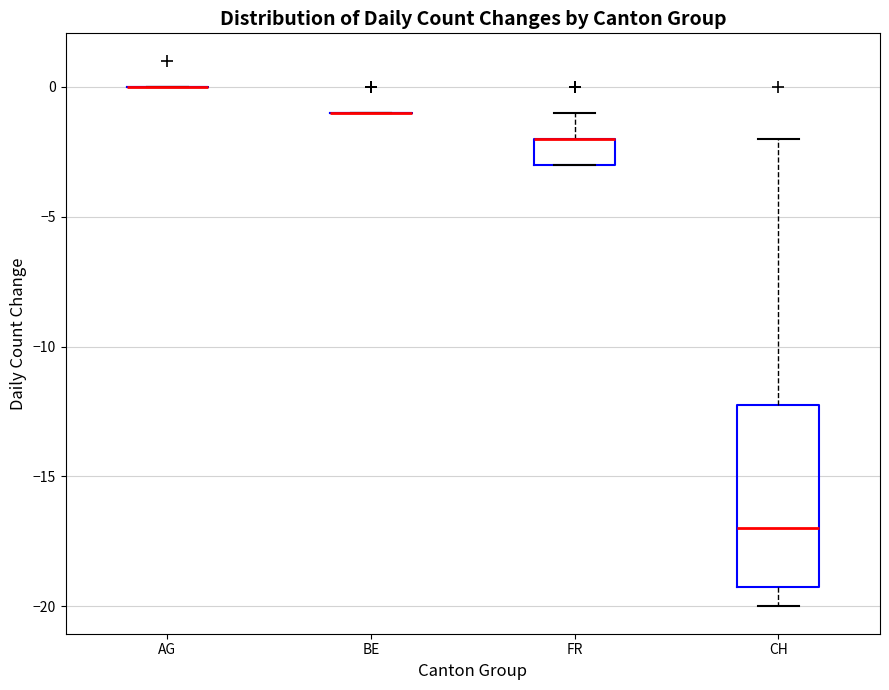

Reading left to right, read every box against the y-axis: the position of its median line, the range the box covers, and the ends of its whiskers. The values are not printed on the chart, so give them approximately, as read against the axis.

AG: box collapsed to a line at 0, whiskers 0 to 0
BE: box collapsed to a line at -1, whiskers -1 to -1
FR: median -2 (drawn on the box's upper edge), box -3 to -2, whiskers -3 to -1
CH: median -17, box -19 to -12, whiskers -20 to -2